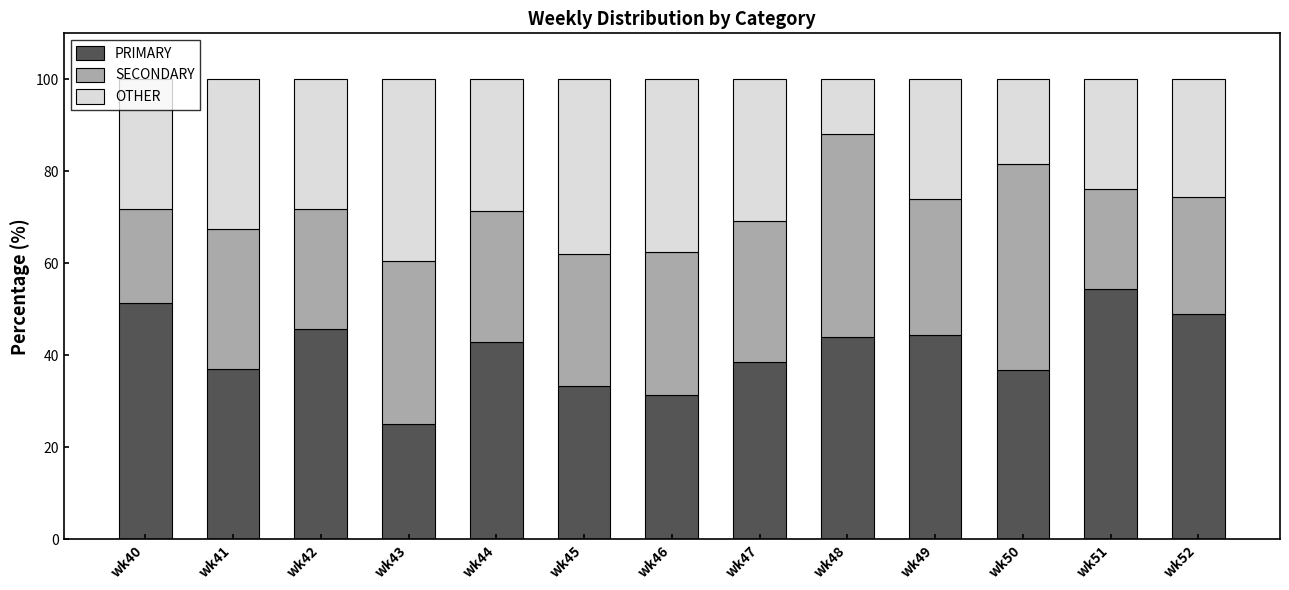

What is the total value across all series at wk52?

100.0